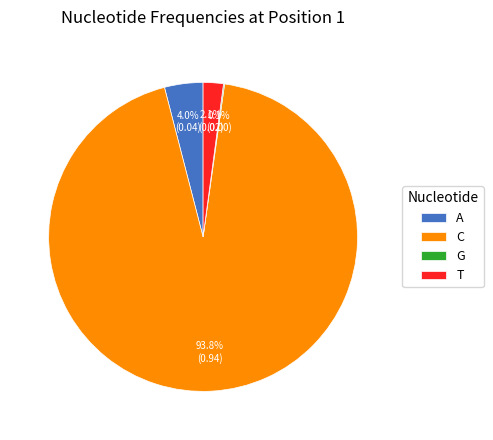

What percentage is NOT represented by C?

6.2%